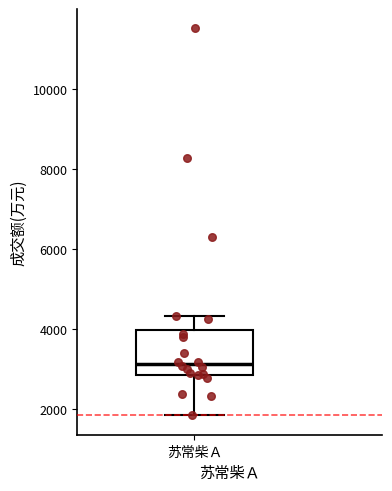

Transcribe this box plot: give where the median line is, the range the box spans, and where the two whiskers end, as read against the y-axis. The values are not printed on the chart, so give them approximately, as read against the axis.

median 3200, box 2800 to 4000, whiskers 1800 to 4400